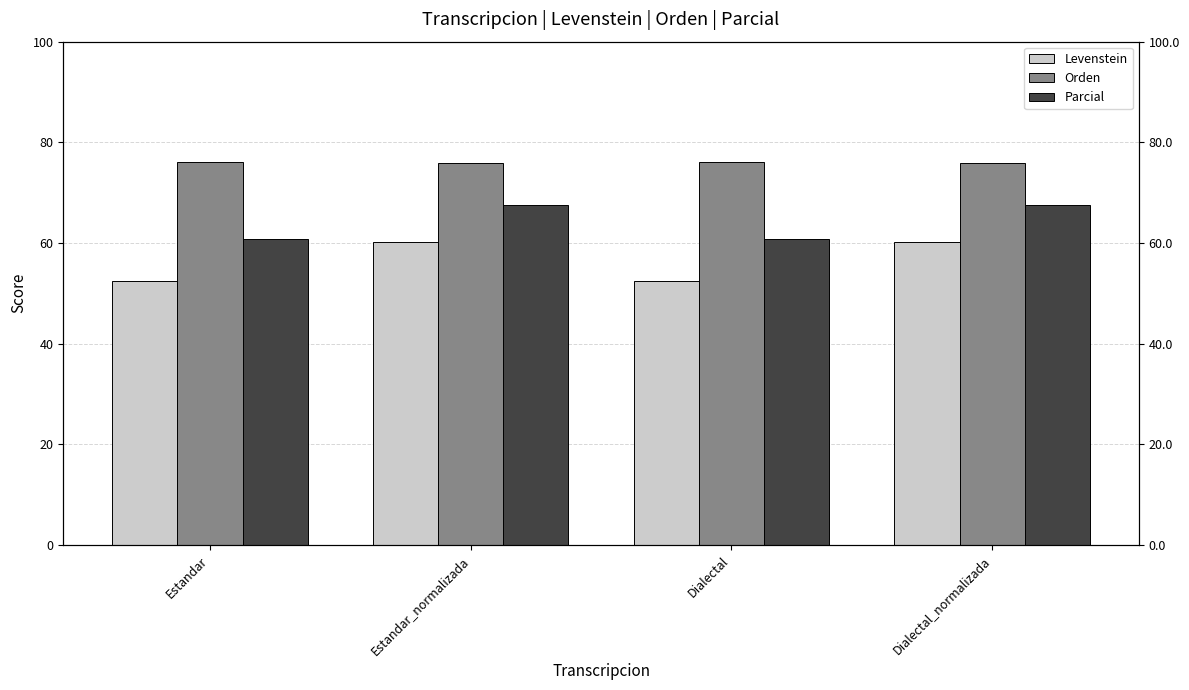

Which series has the largest total across all categories?

Orden